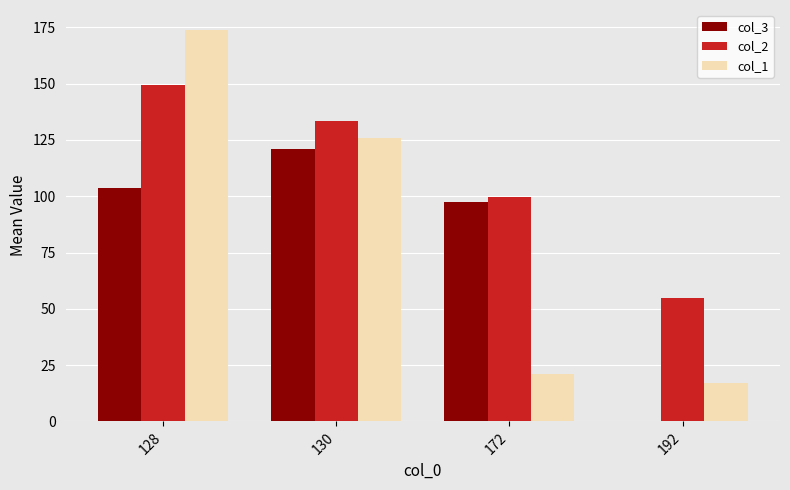

What is the sum of the col_1 values at 192 and 172?

38.1